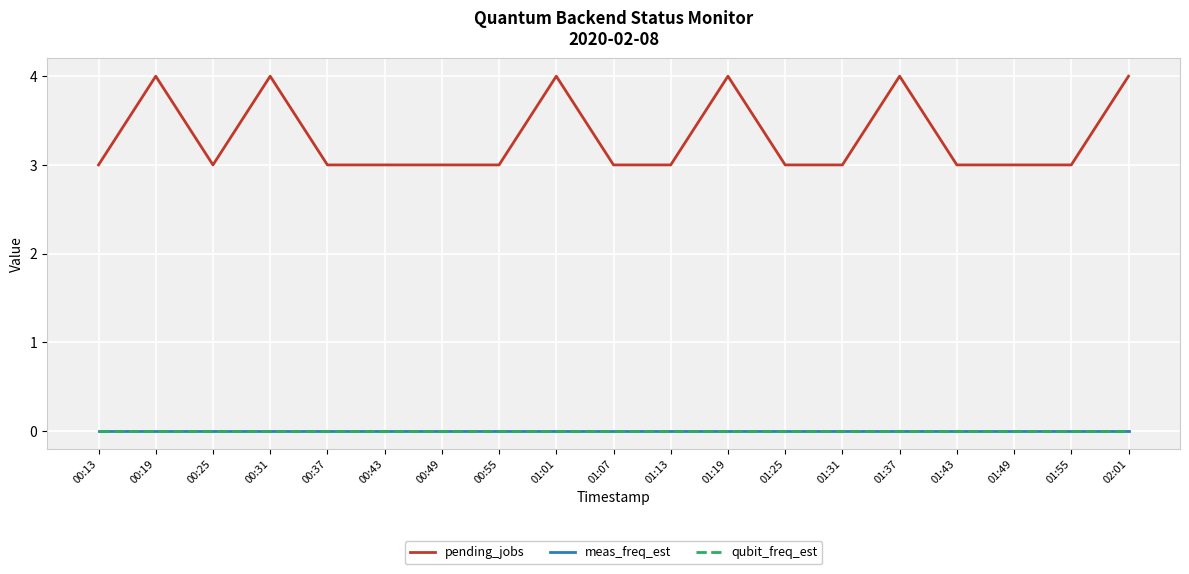

True or false: meas_freq_est and pending_jobs intersect in this chart.

False